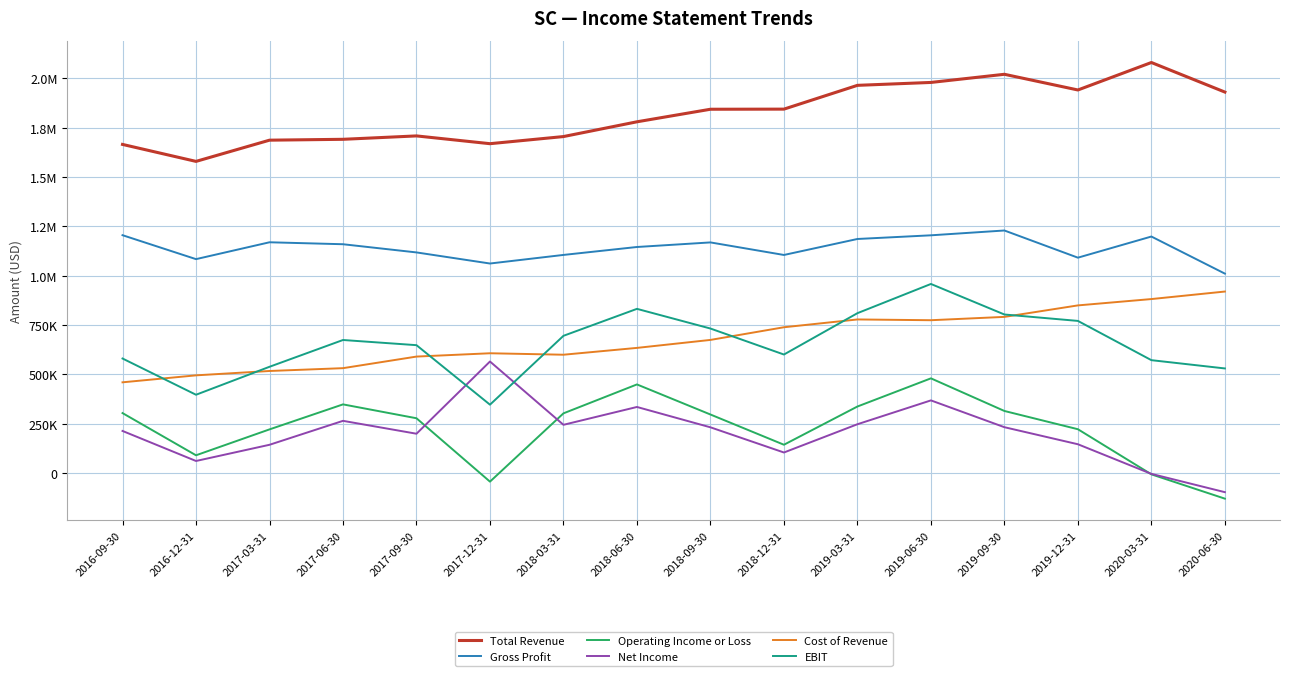

Which label corresponds to the largest value in the chart?

2020-03-31